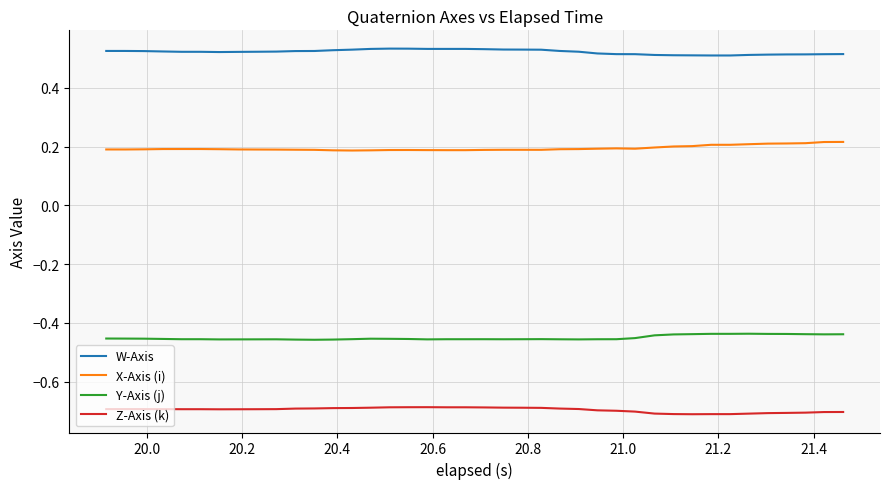

What is the minimum value shown in the chart?

-0.7